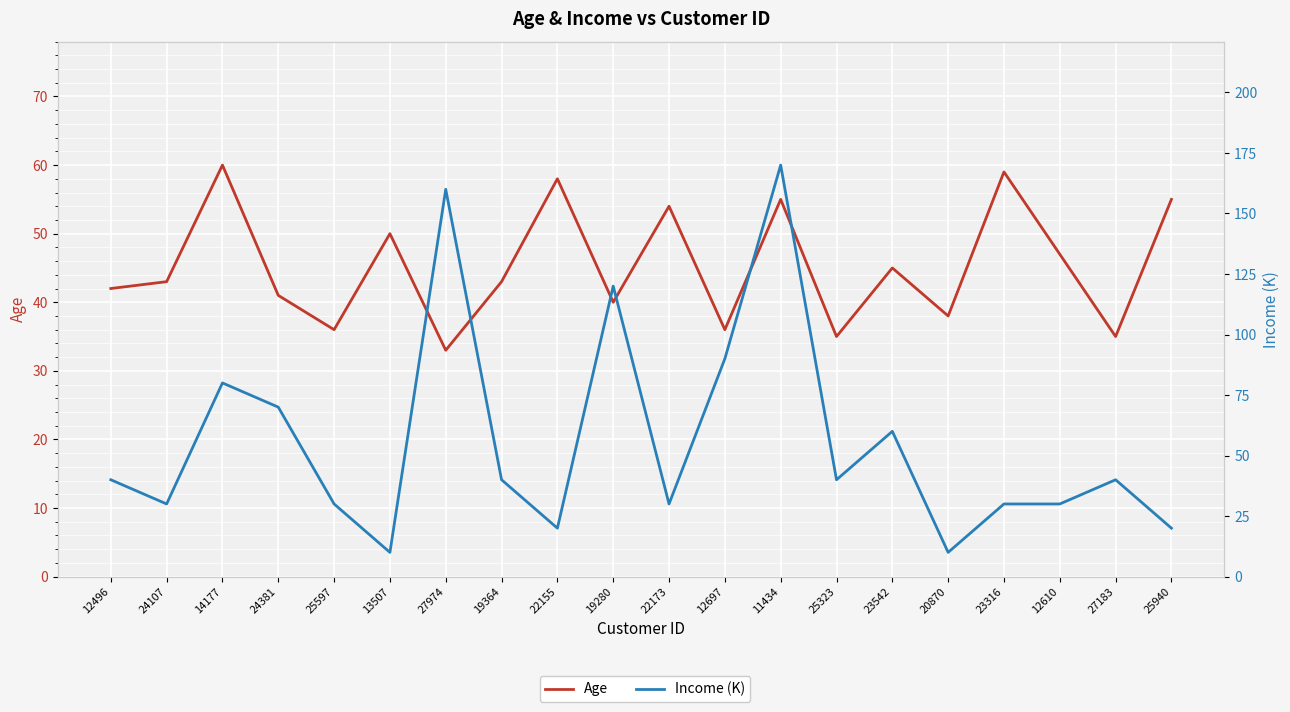

What is the label of the 6th point from the left?

13507